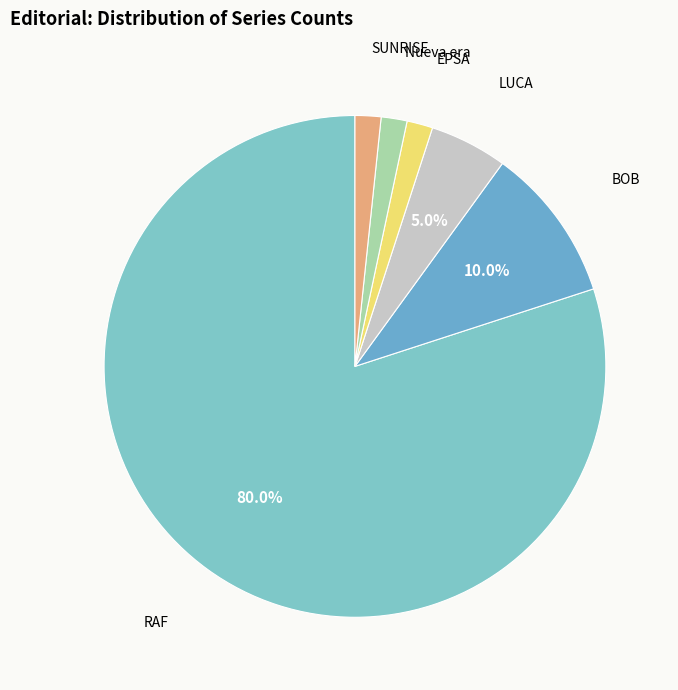

Count the number of slices in the pie.

6